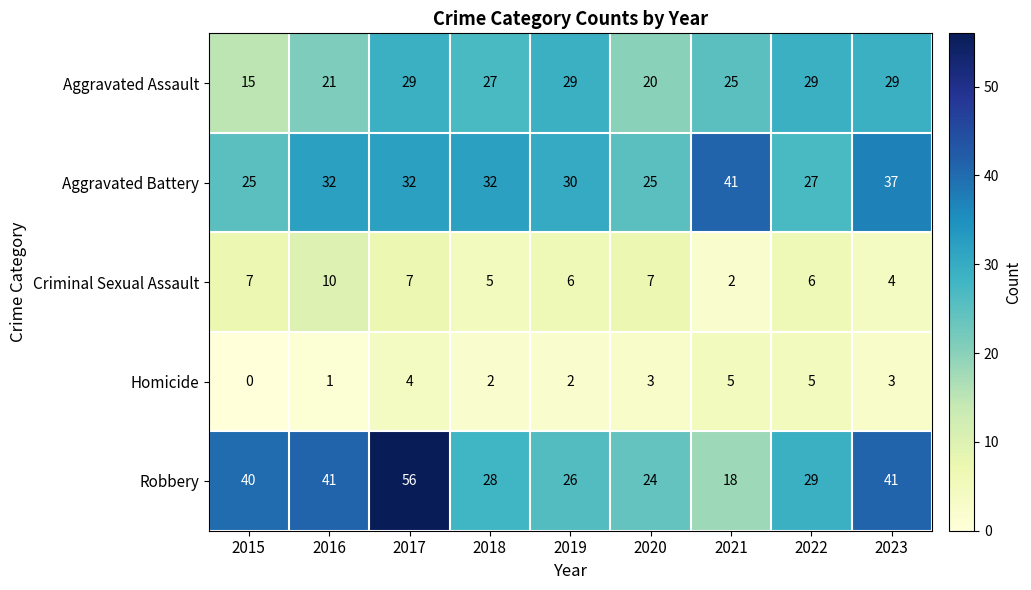

At how many categories does at least one series exceed 8?

9